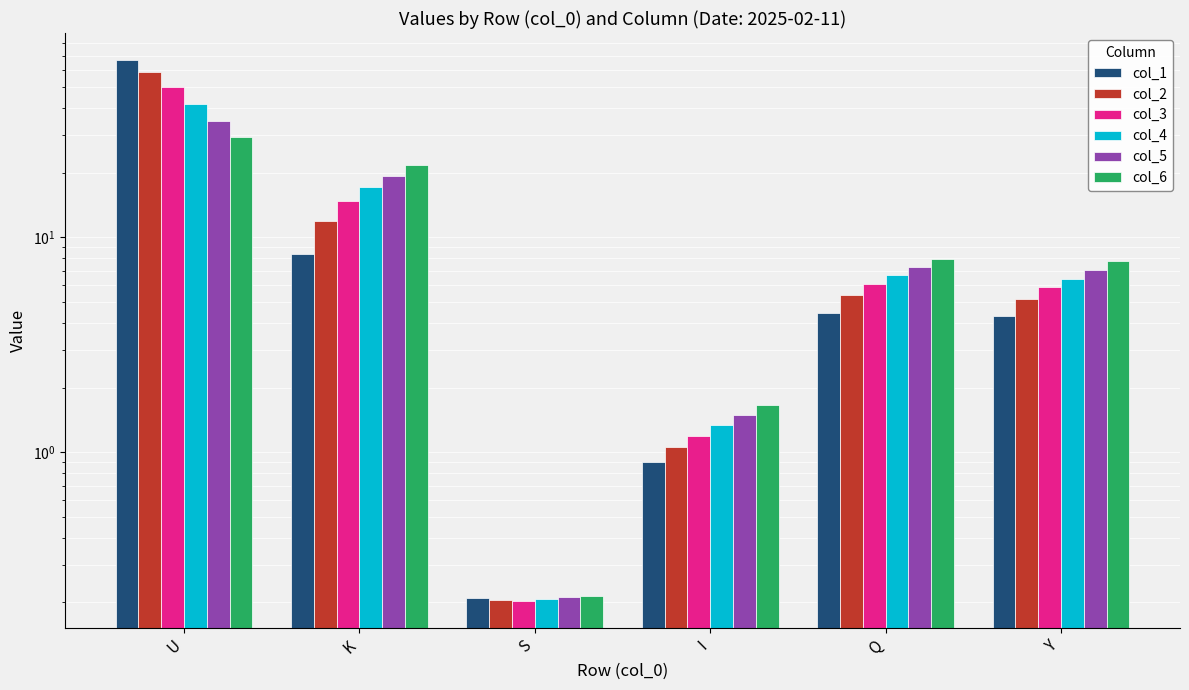

Reading left to right, extract all data points from this chart.

col_1: U=66.8	K=8.3	S=0.2	I=0.9	Q=4.4	Y=4.3
col_2: U=59.0	K=11.9	S=0.2	I=1.1	Q=5.4	Y=5.2
col_3: U=50.1	K=14.8	S=0.2	I=1.2	Q=6.1	Y=5.9
col_4: U=41.6	K=17.1	S=0.2	I=1.3	Q=6.7	Y=6.4
col_5: U=34.7	K=19.3	S=0.2	I=1.5	Q=7.3	Y=7.0
col_6: U=29.4	K=21.7	S=0.2	I=1.7	Q=8.0	Y=7.7